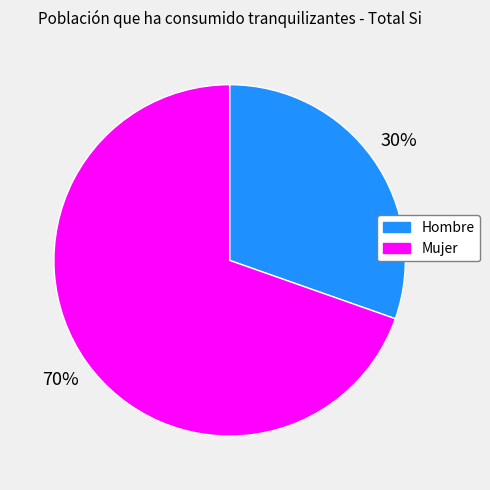

Does Mujer account for over 50% of the chart?

Yes